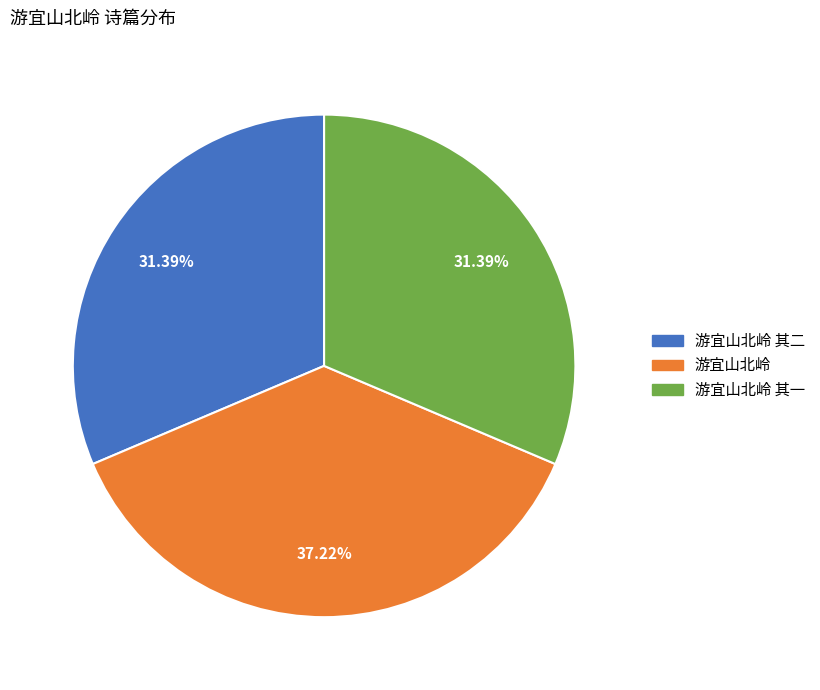

What is the smallest slice in the pie chart?

游宜山北岭 其一